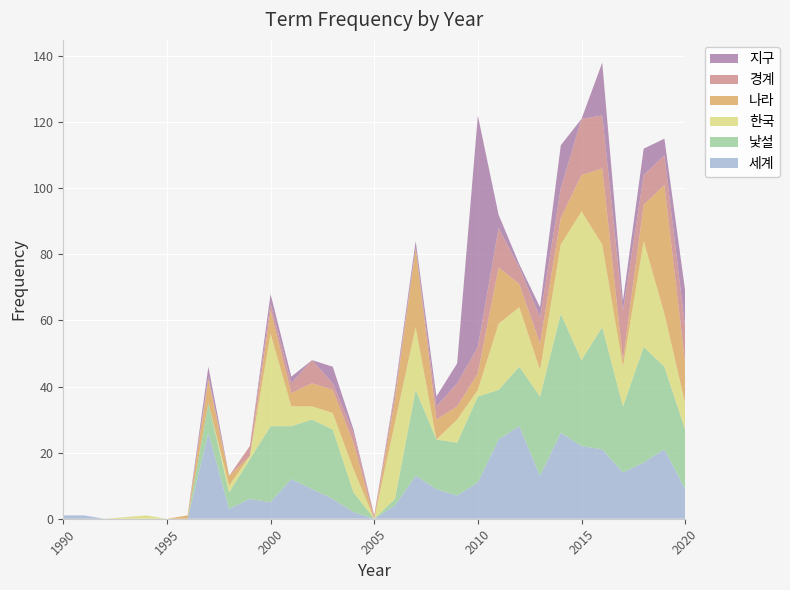

Reading left to right, transcribe all the data shown in this chart.

세계: 1	1	0	0	0	0	26	3	6	5	12	9	6	2	0	4	13	9	7	11	24	28	13	26	22	21	14	17	21	9
낯설: 0	0	0	0	0	0	9	5	12	23	16	21	21	6	0	2	26	15	16	26	15	18	24	36	26	37	20	35	25	18
한국: 0	0	0	1	0	0	0	2	1	28	6	4	5	7	0	23	19	0	7	2	20	18	8	21	45	25	12	32	16	8
나라: 0	0	0	0	0	1	7	3	0	7	4	7	7	8	0	7	24	6	4	5	17	7	8	8	11	23	2	11	39	12
경계: 0	0	0	0	0	0	1	0	3	2	3	7	2	3	1	2	0	4	7	8	12	5	8	9	17	16	15	9	9	11
지구: 0	0	0	0	0	0	3	0	0	3	2	0	5	1	0	1	2	3	6	70	4	1	3	13	0	16	3	8	5	11